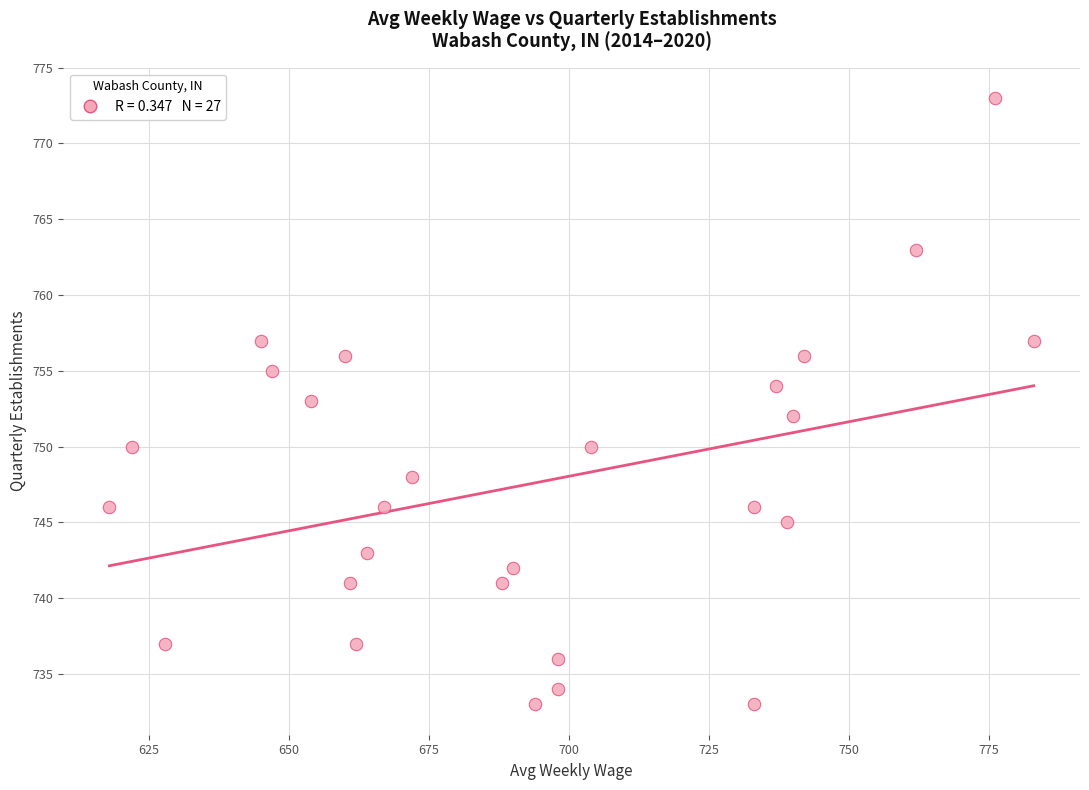

What is the range of Y values (max minus min)?

40